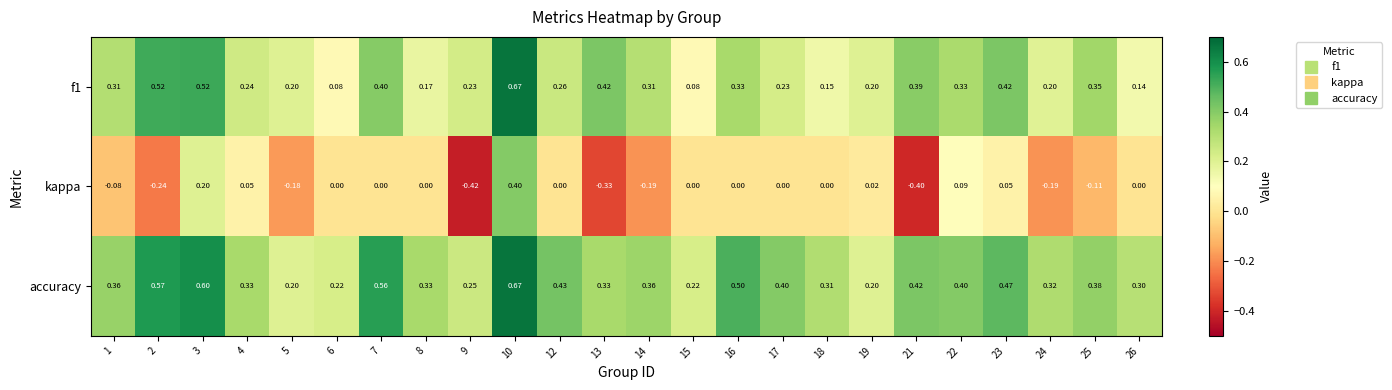

How many data points does each series have?

24